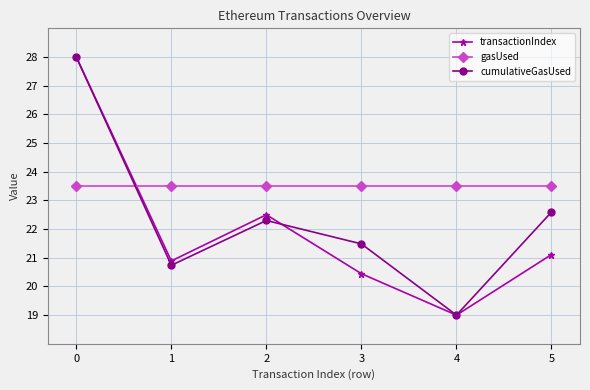

Reading left to right, what are all the values shown in this chart?

transactionIndex: 28.0	20.9	22.5	20.4	19.0	21.1
gasUsed: 23.5	23.5	23.5	23.5	23.5	23.5
cumulativeGasUsed: 28.0	20.7	22.3	21.5	19.0	22.6